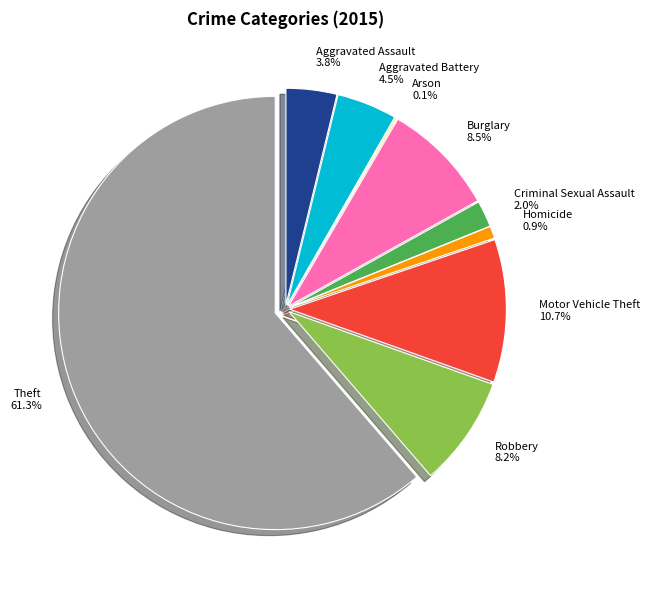

How many slices are in this pie chart?

9